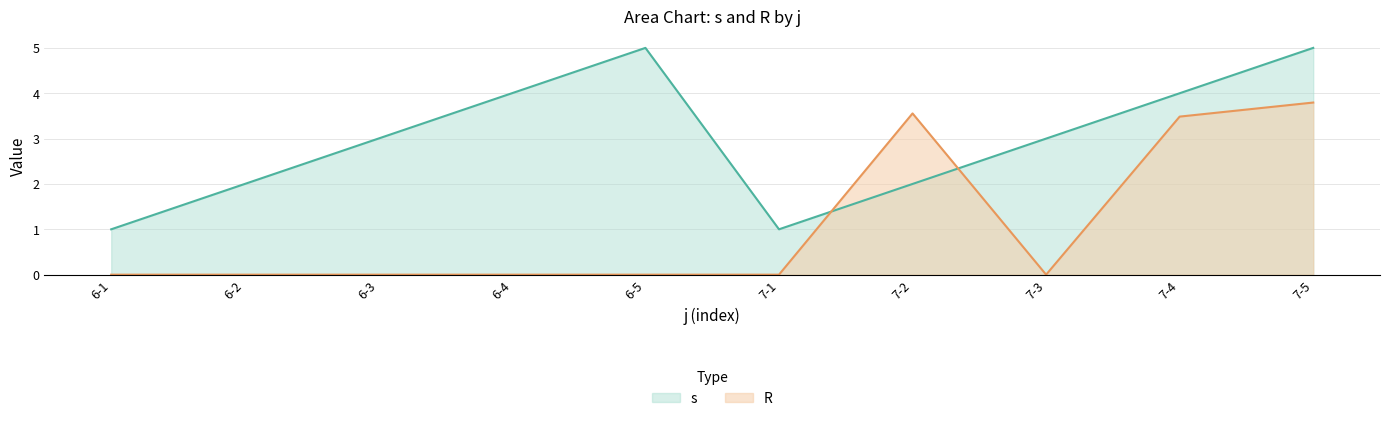

Rank the series at 6-2 from highest to lowest value.

s, R